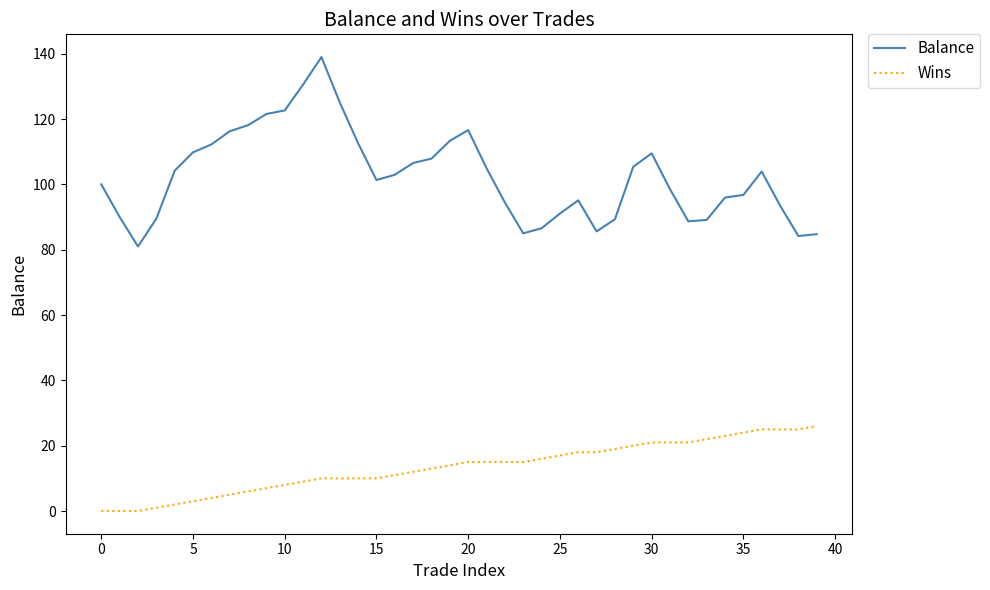

How many values in the Balance series are below 102?

20